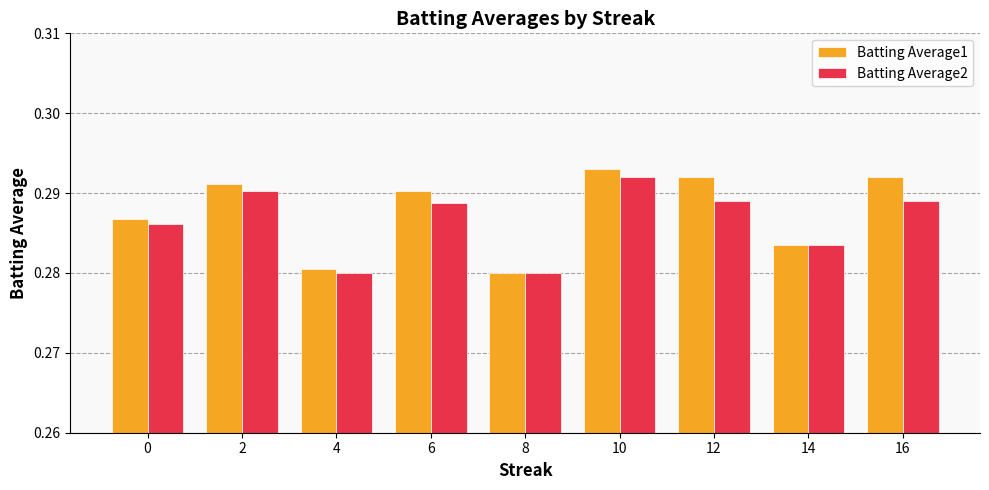

At which category does the chart reach its peak across all series?

10